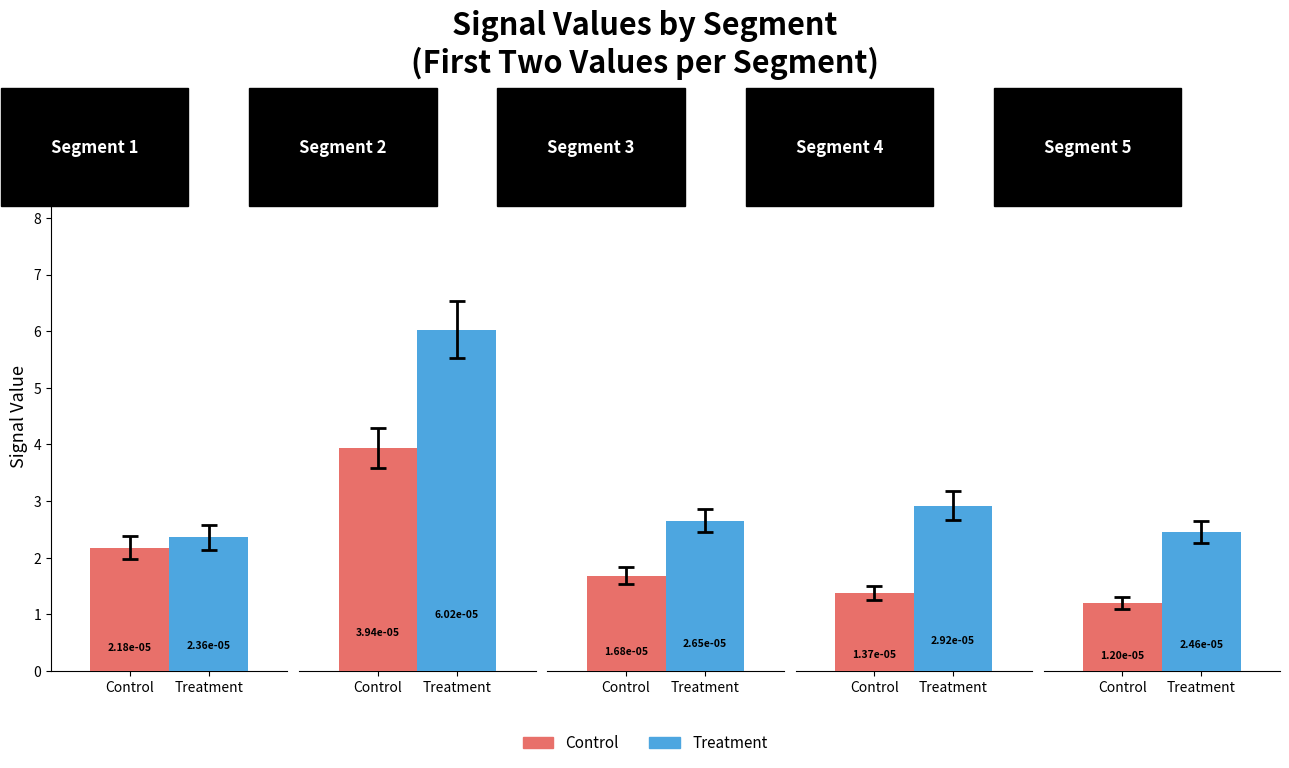

How many categories are shown in the chart?

5